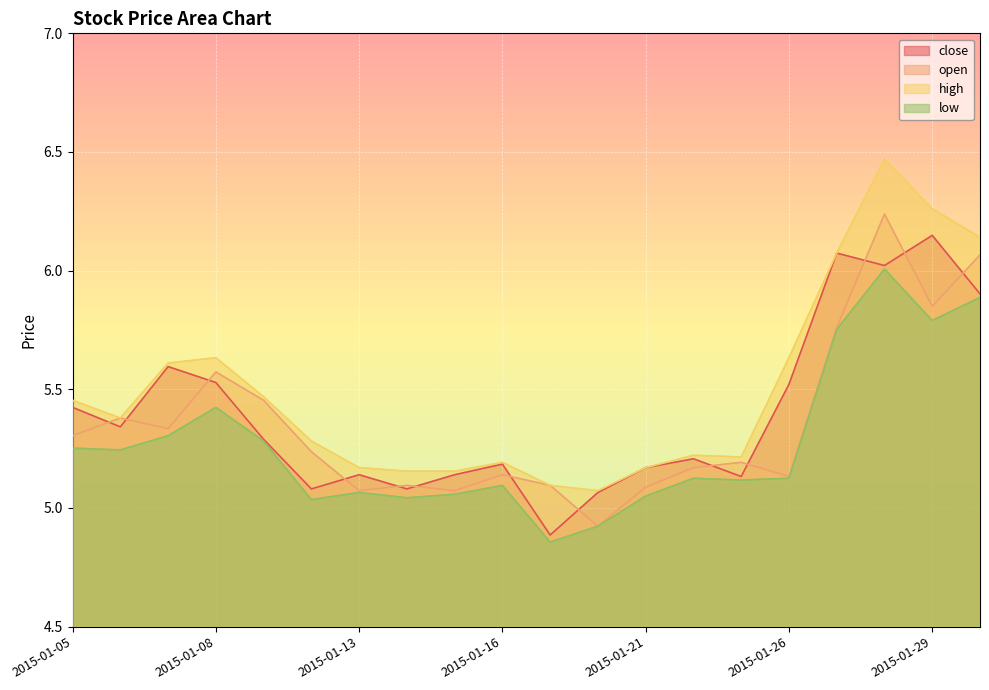

What is the difference between the maximum and minimum values in the close series?

1.3